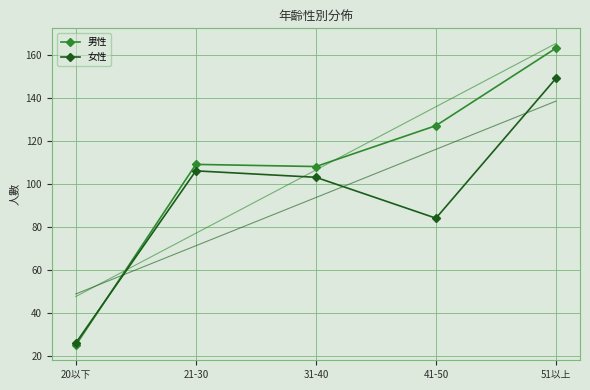

What is the sum of the 女性 values at 20以下 and 51以上?

175